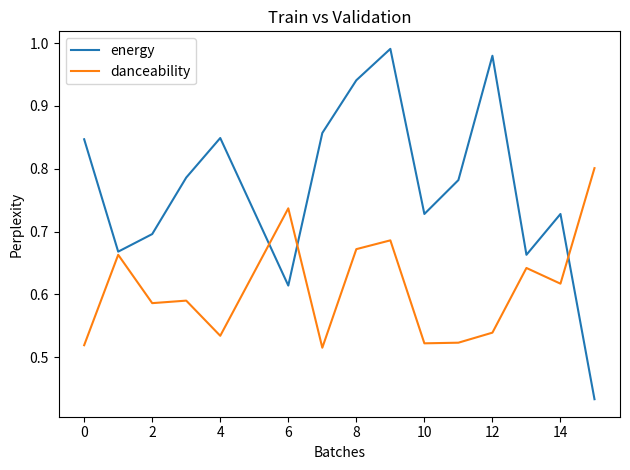

Which series has the largest range (max minus min)?

energy